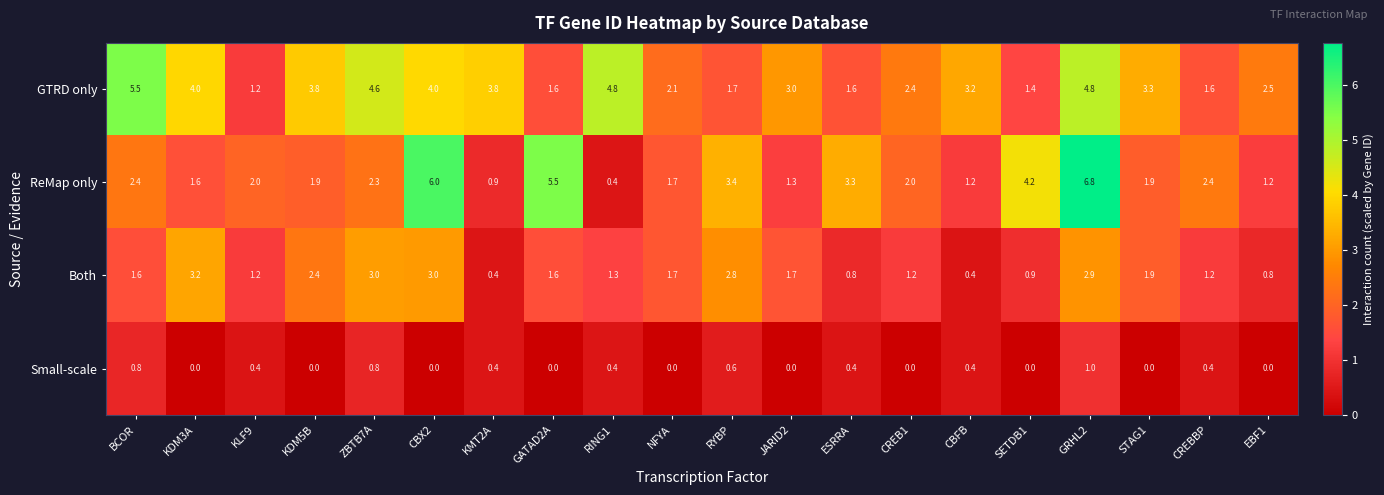

What is the difference between the maximum and minimum values in the Small-scale series?

1.0